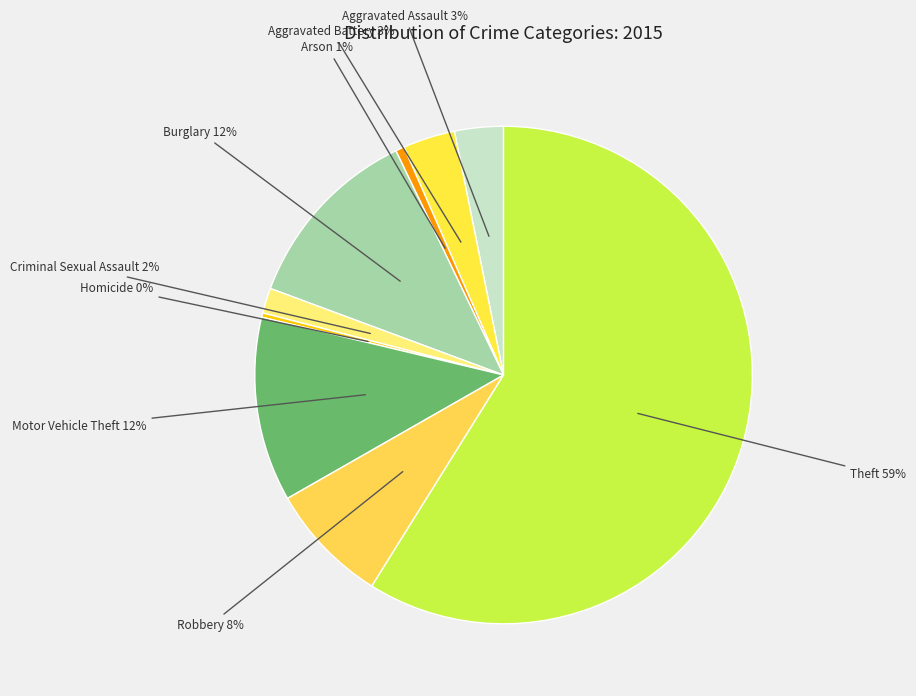

To the nearest percent, what percentage of the pie is Robbery?

8%